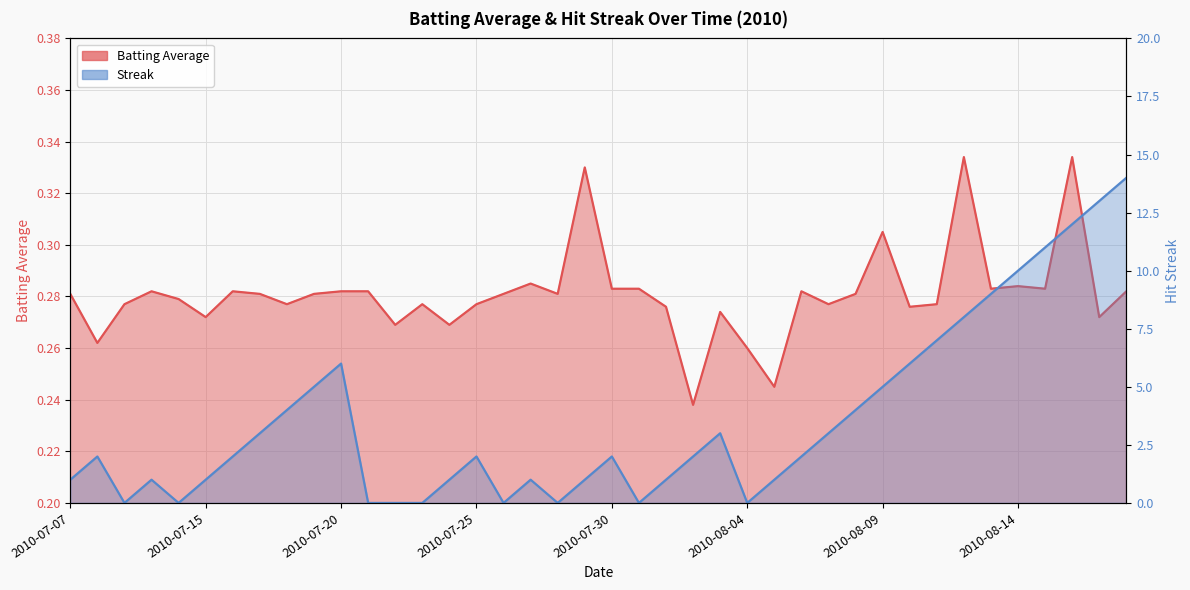

What position from the right is 2010-08-13?

6